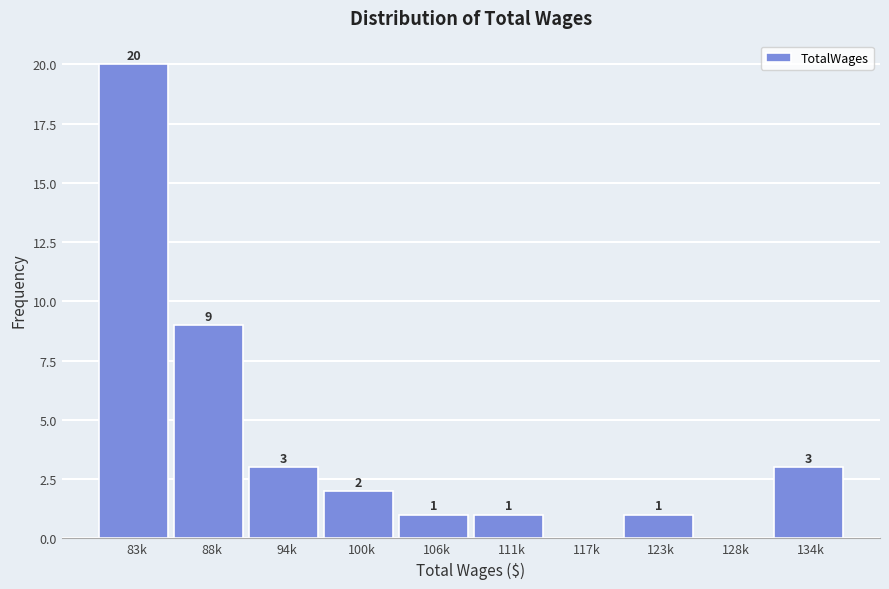

Reading left to right, what are all the values shown in this chart?

83k=20	88k=9	94k=3	100k=2	106k=1	111k=1	117k=0	123k=1	128k=0	134k=3